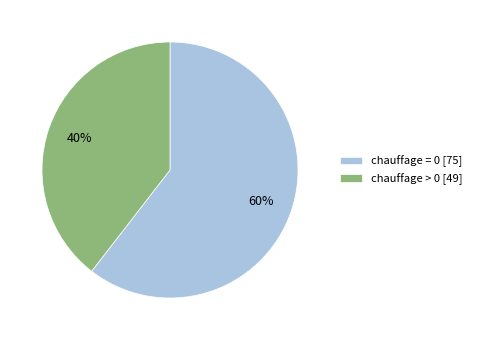

Is chauffage = 0 [75] the majority of the pie?

Yes